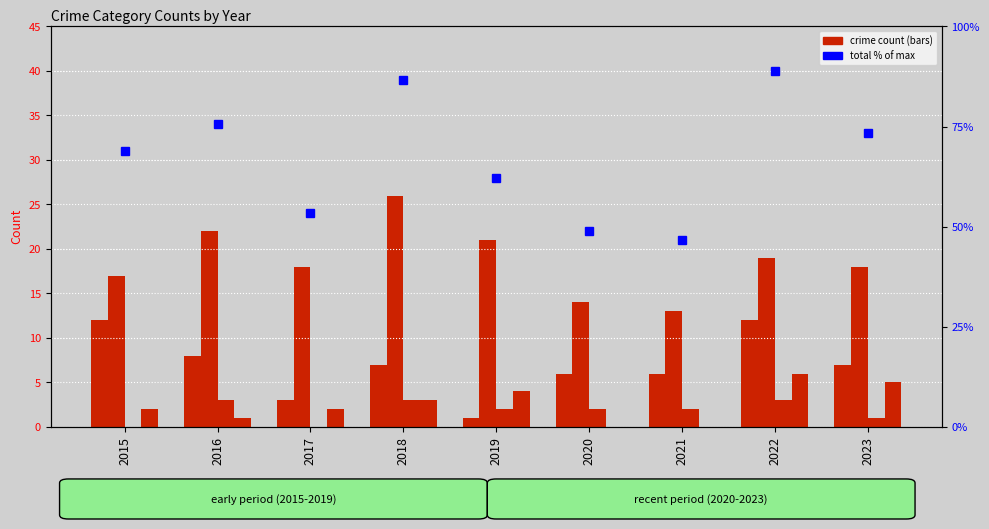

What is the total value across all series at 2022?

128.9